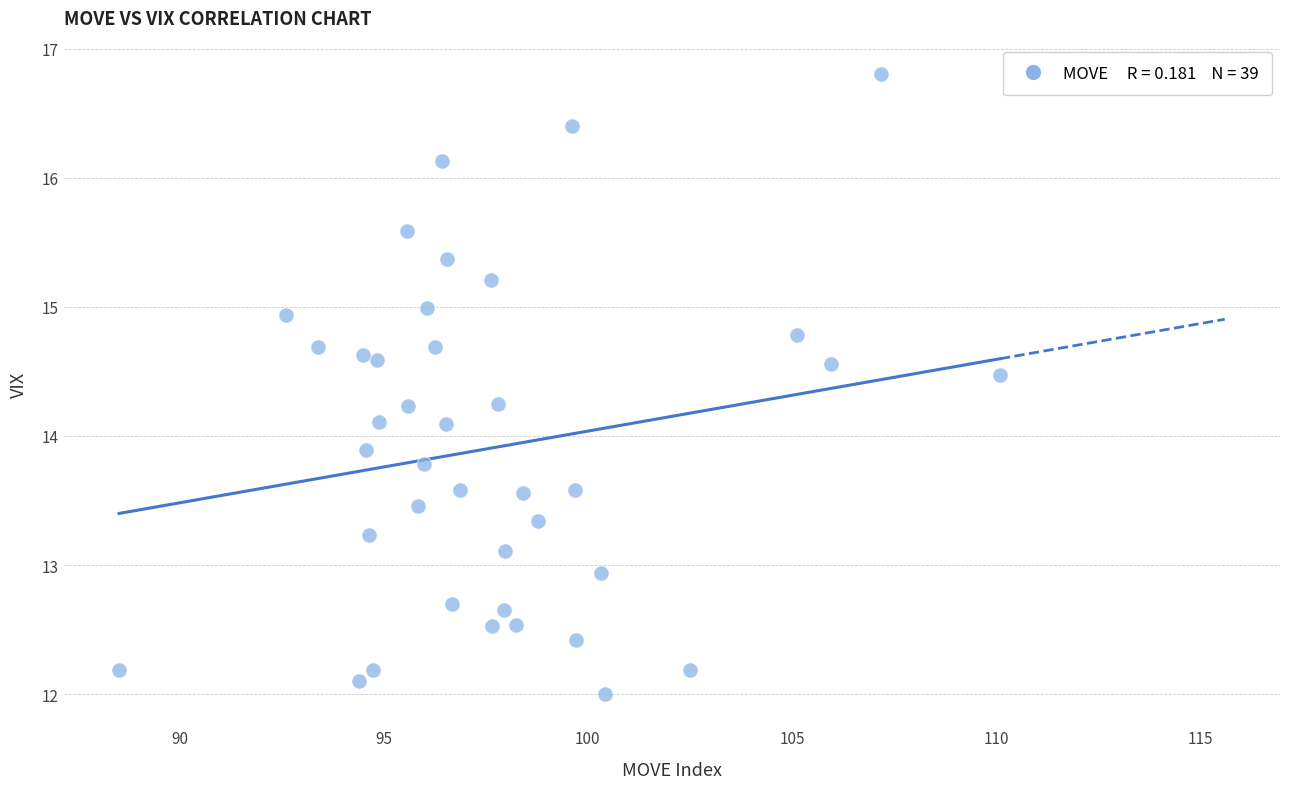

What is the range of X values (max minus min)?

21.6